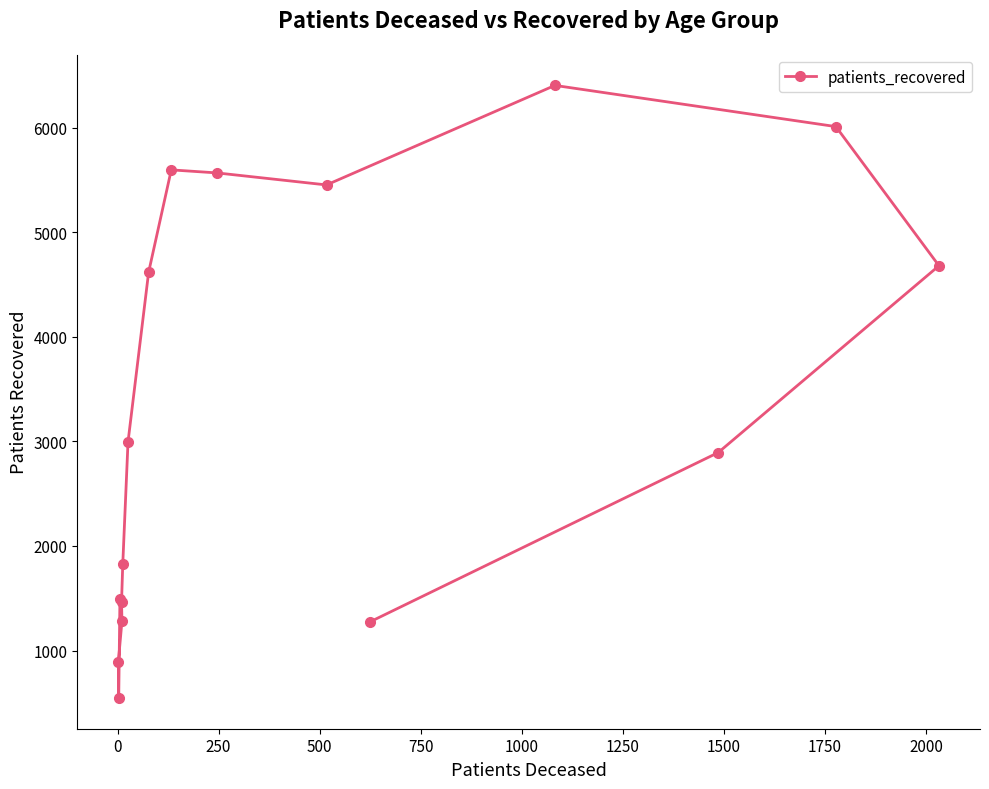

How many data points are less than 2995?

8